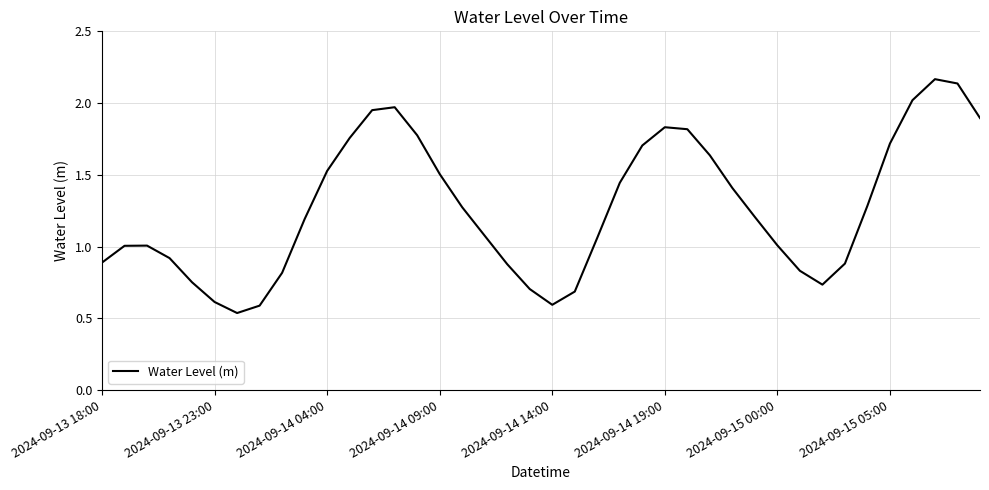

Does the chart display data point markers on the line(s)?

No